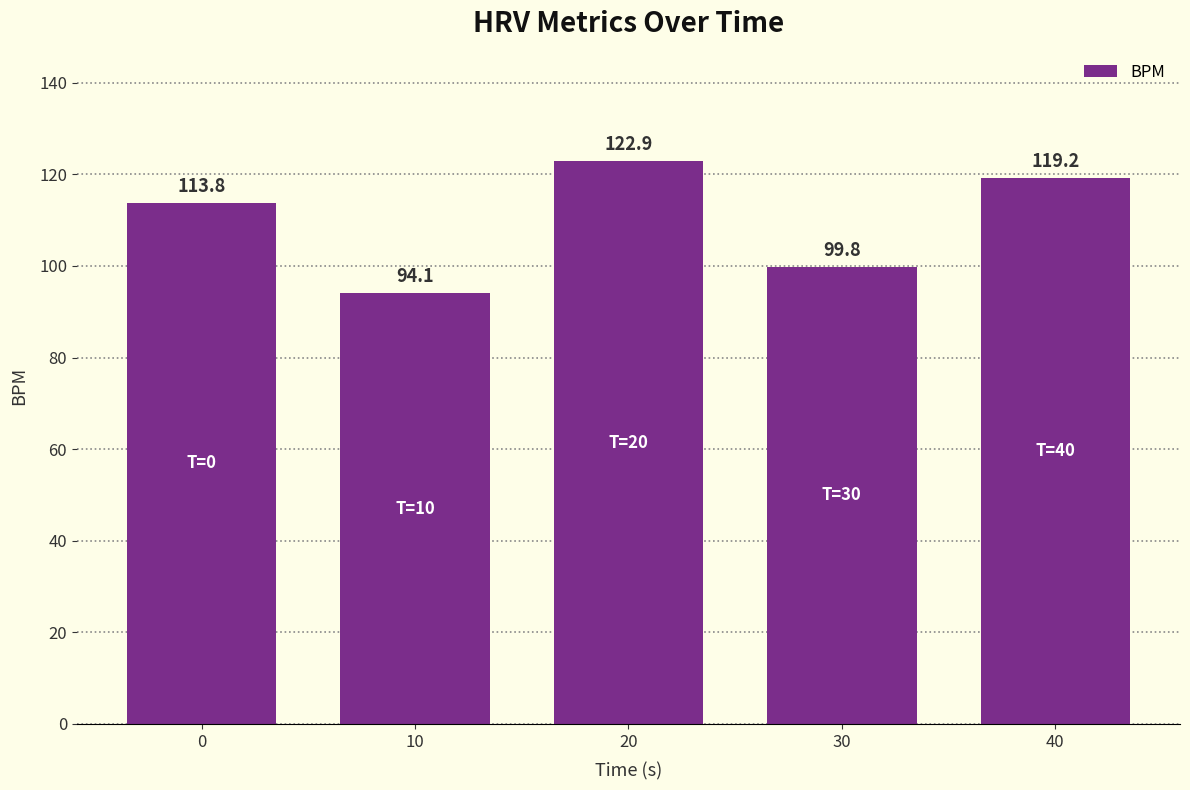

Reading left to right, transcribe all the data shown in this chart.

113.8	94.1	122.9	99.8	119.2